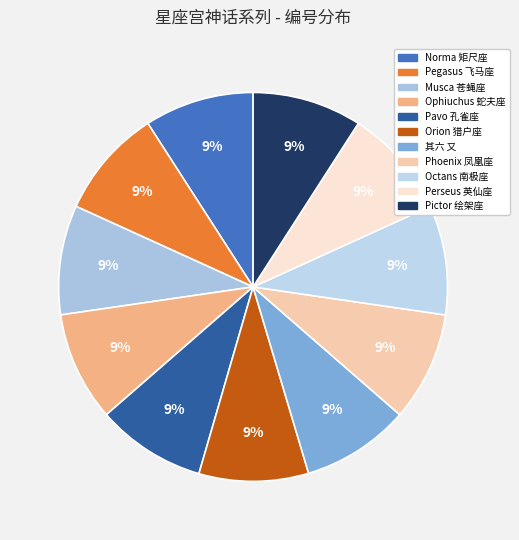

Count the number of slices in the pie.

11